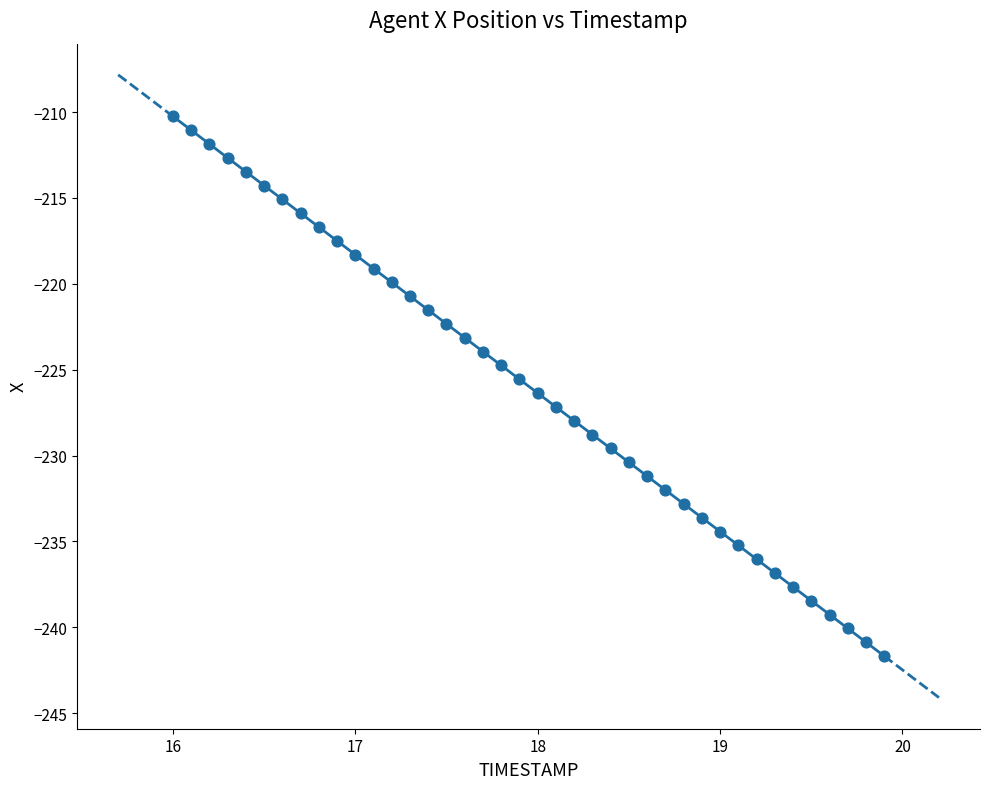

What is the range of X values (max minus min)?

3.9